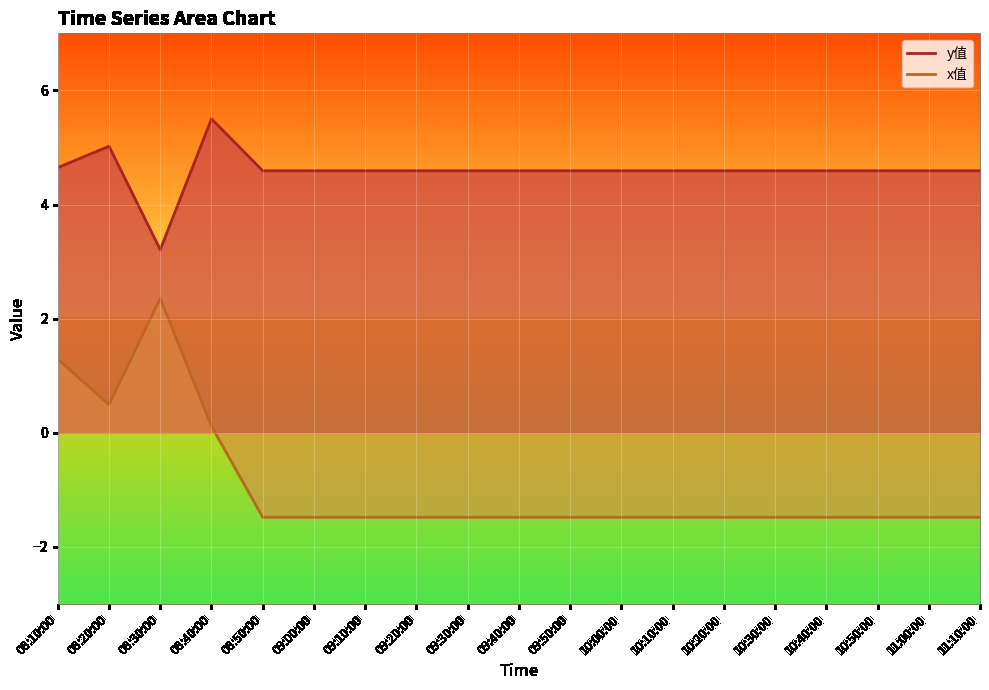

How many data points does each series have?

19